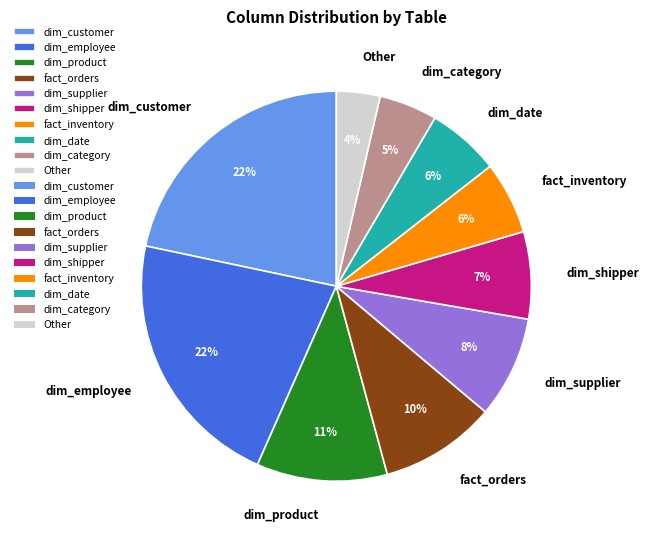

Which category has the smallest portion of the pie?

Other